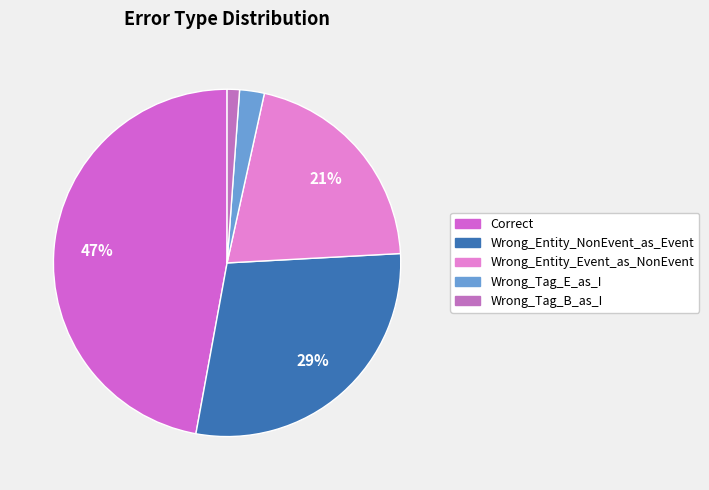

What is the smallest slice in the pie chart?

Wrong_Tag_B_as_I